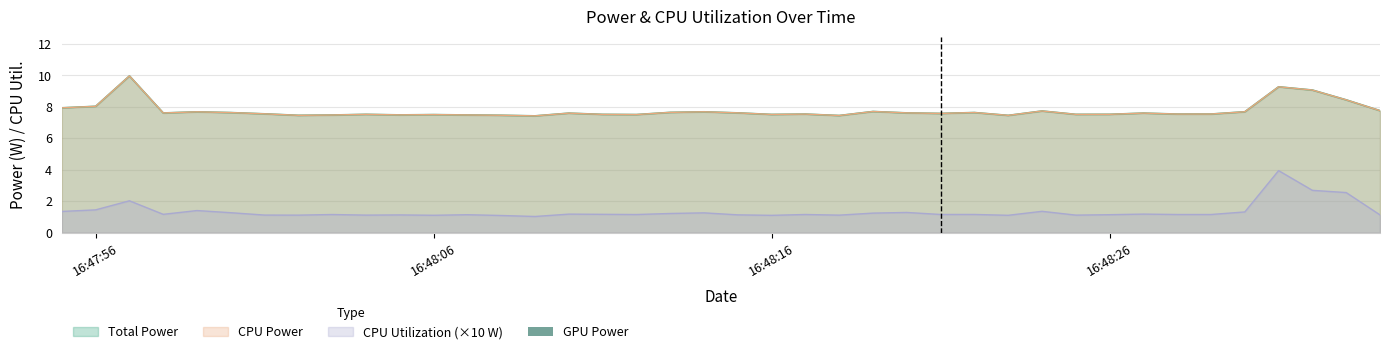

True or false: CPU Utilization has a value of 1.1 at 2025-04-09 16:48:05.

True